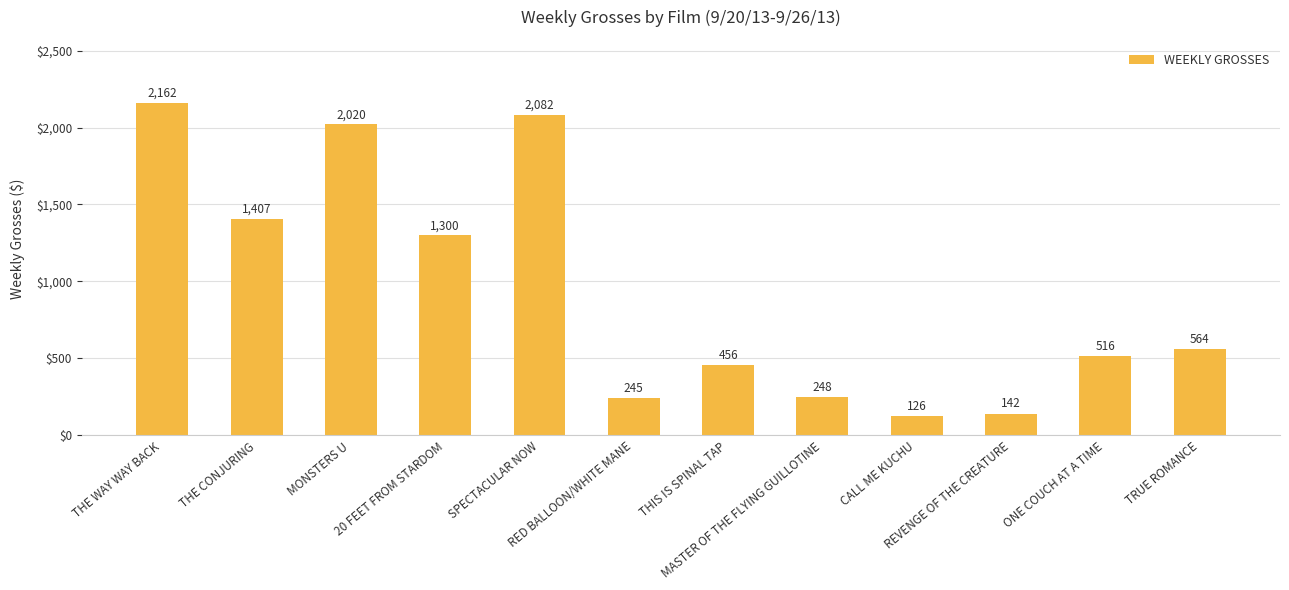

Between MASTER OF THE FLYING GUILLOTINE and TRUE ROMANCE, which is larger?

TRUE ROMANCE